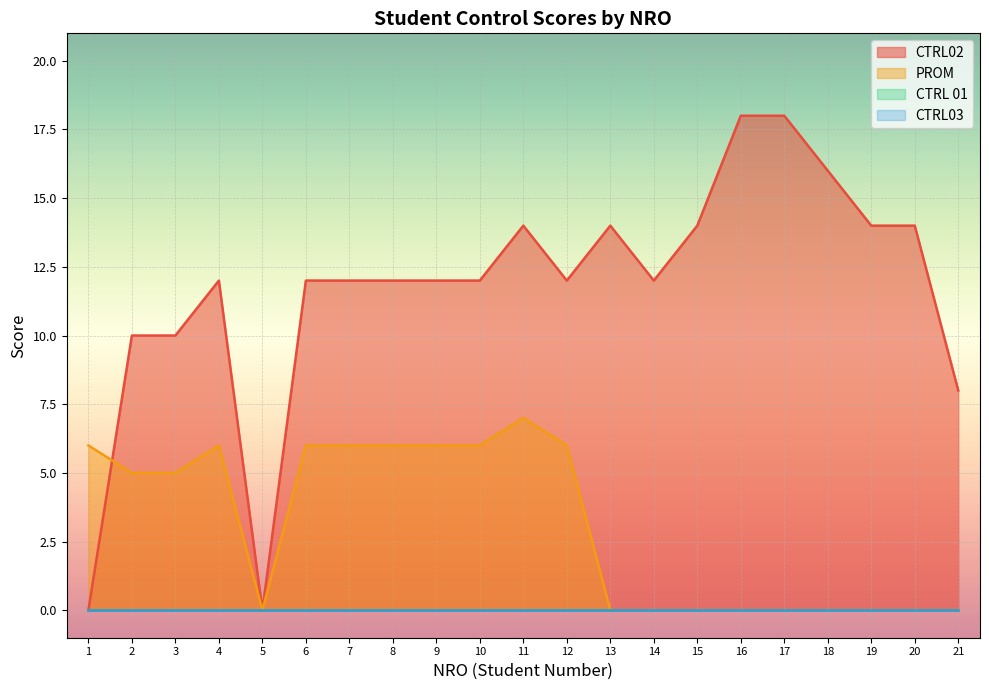

Does the chart display data point markers on the line(s)?

No